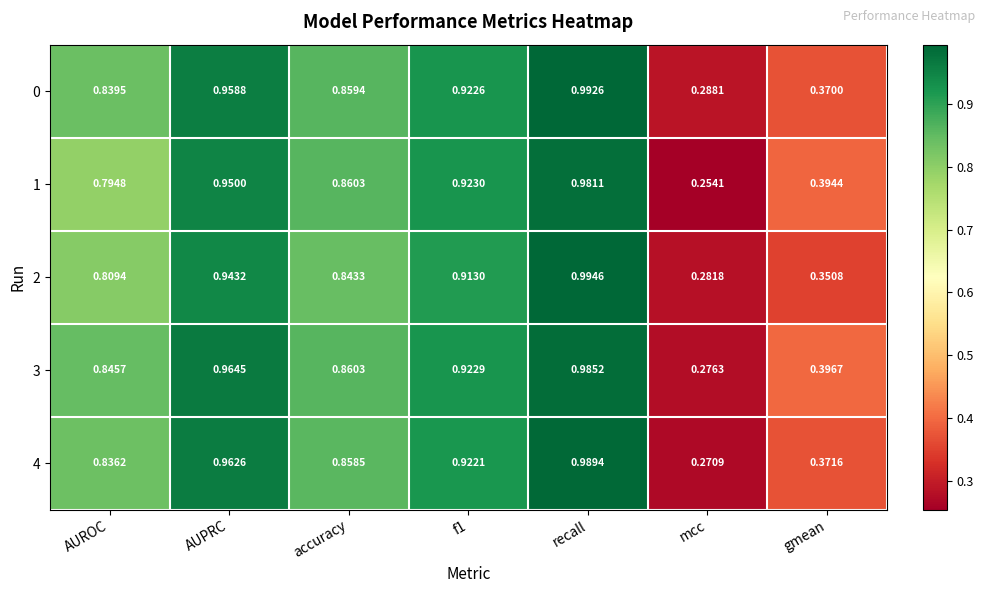

Is the value of 2 at recall greater than the value of 1 at recall?

Yes